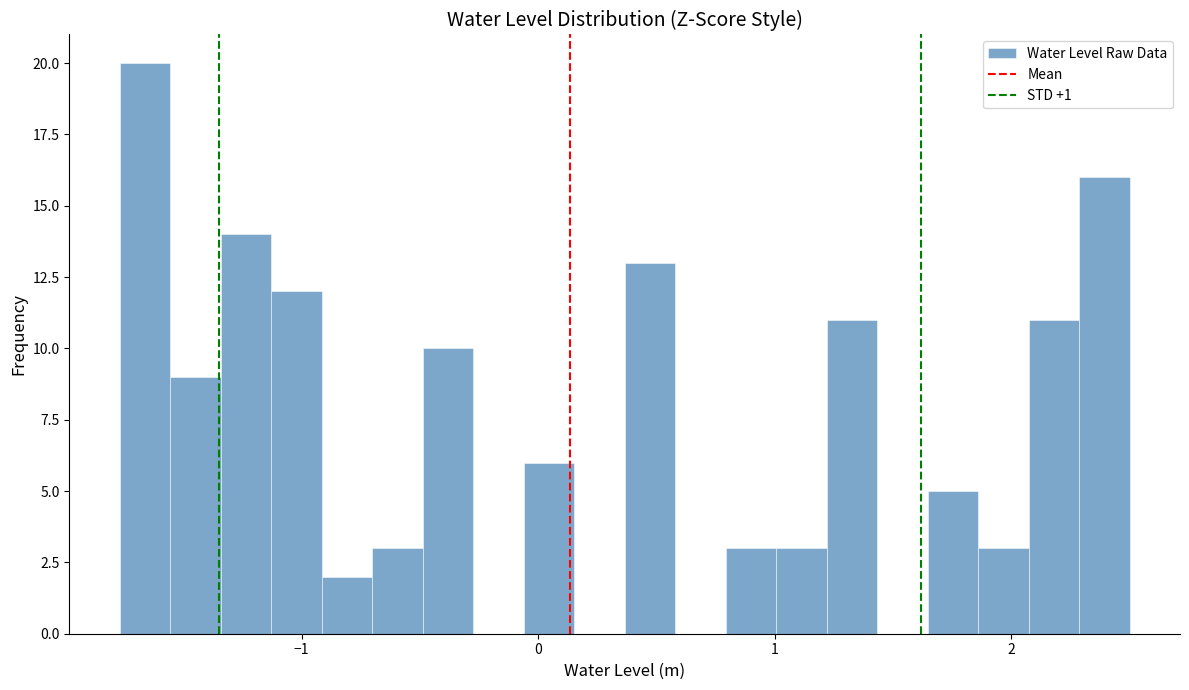

Read against the x-axis, roughly where is the centre of the tallest bar?

-1.7